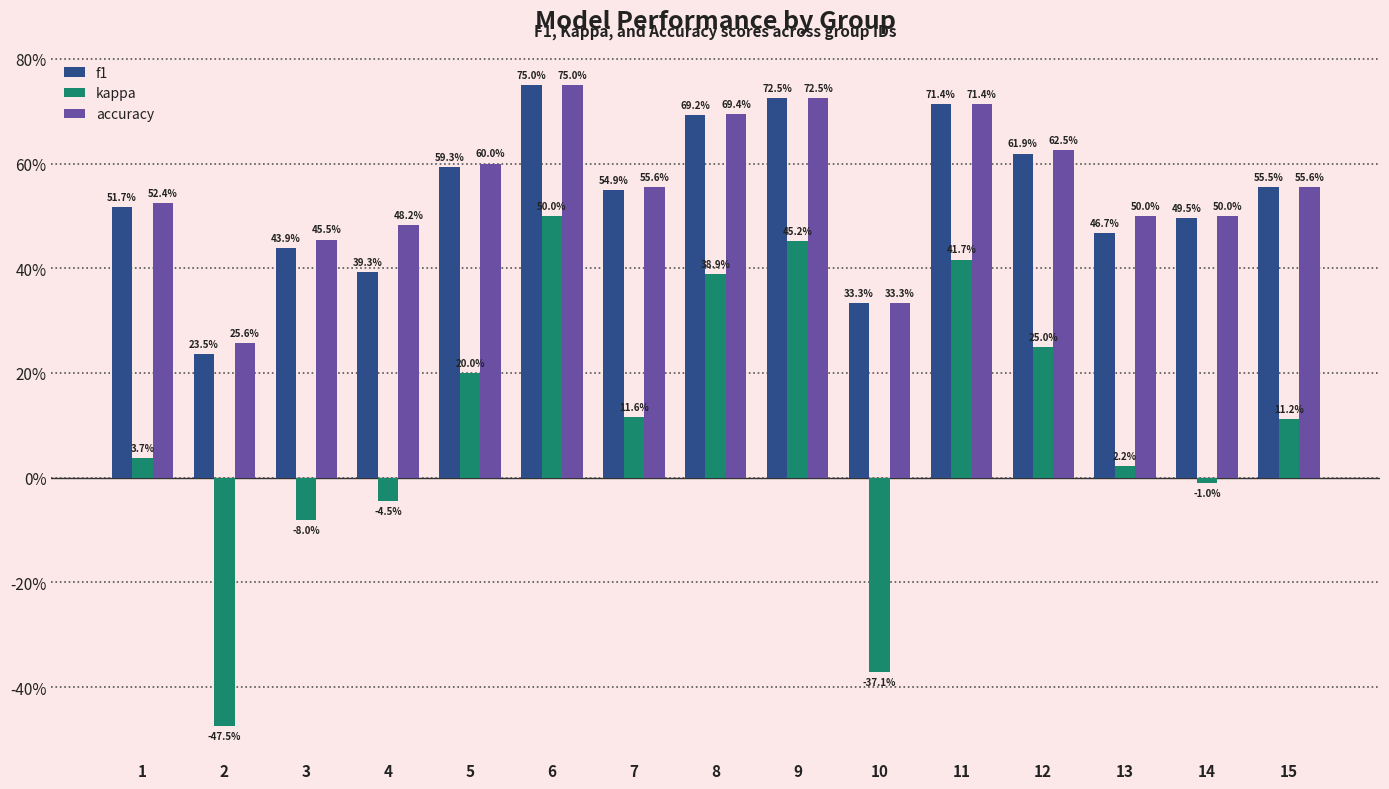

What is the sum of the accuracy values at 15 and 1?

1.1